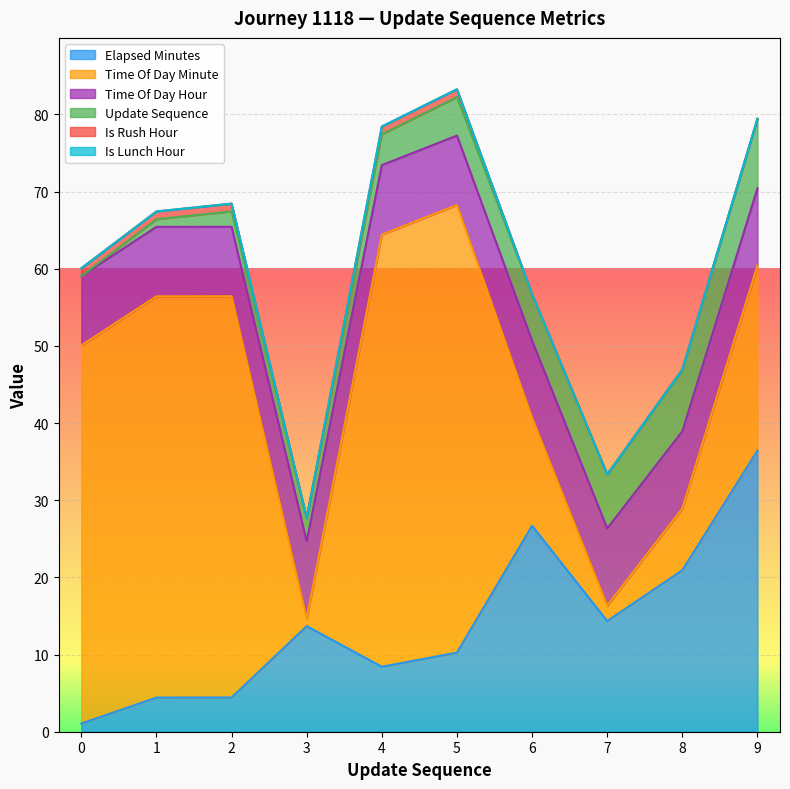

Reading right to left, transcribe all the data shown in this chart.

update_sequence: 9=9.0	8=8.0	7=7.0	6=6.0	5=5.0	4=4.0	3=3.0	2=2.0	1=1.0	0=0.0
elapsed_minutes: 9=36.4	8=20.9	7=14.3	6=26.7	5=10.2	4=8.4	3=13.7	2=4.4	1=4.4	0=1.1
time_of_day_minute: 9=24.0	8=8.0	7=2.0	6=14.0	5=58.0	4=56.0	3=1.0	2=52.0	1=52.0	0=49.0
time_of_day_hour: 9=10.0	8=10.0	7=10.0	6=10.0	5=9.0	4=9.0	3=10.0	2=9.0	1=9.0	0=9.0
is_rush_hour: 9=0.0	8=0.0	7=0.0	6=0.0	5=1.0	4=1.0	3=0.0	2=1.0	1=1.0	0=1.0
is_lunch_hour: 9=0.0	8=0.0	7=0.0	6=0.0	5=0.0	4=0.0	3=0.0	2=0.0	1=0.0	0=0.0